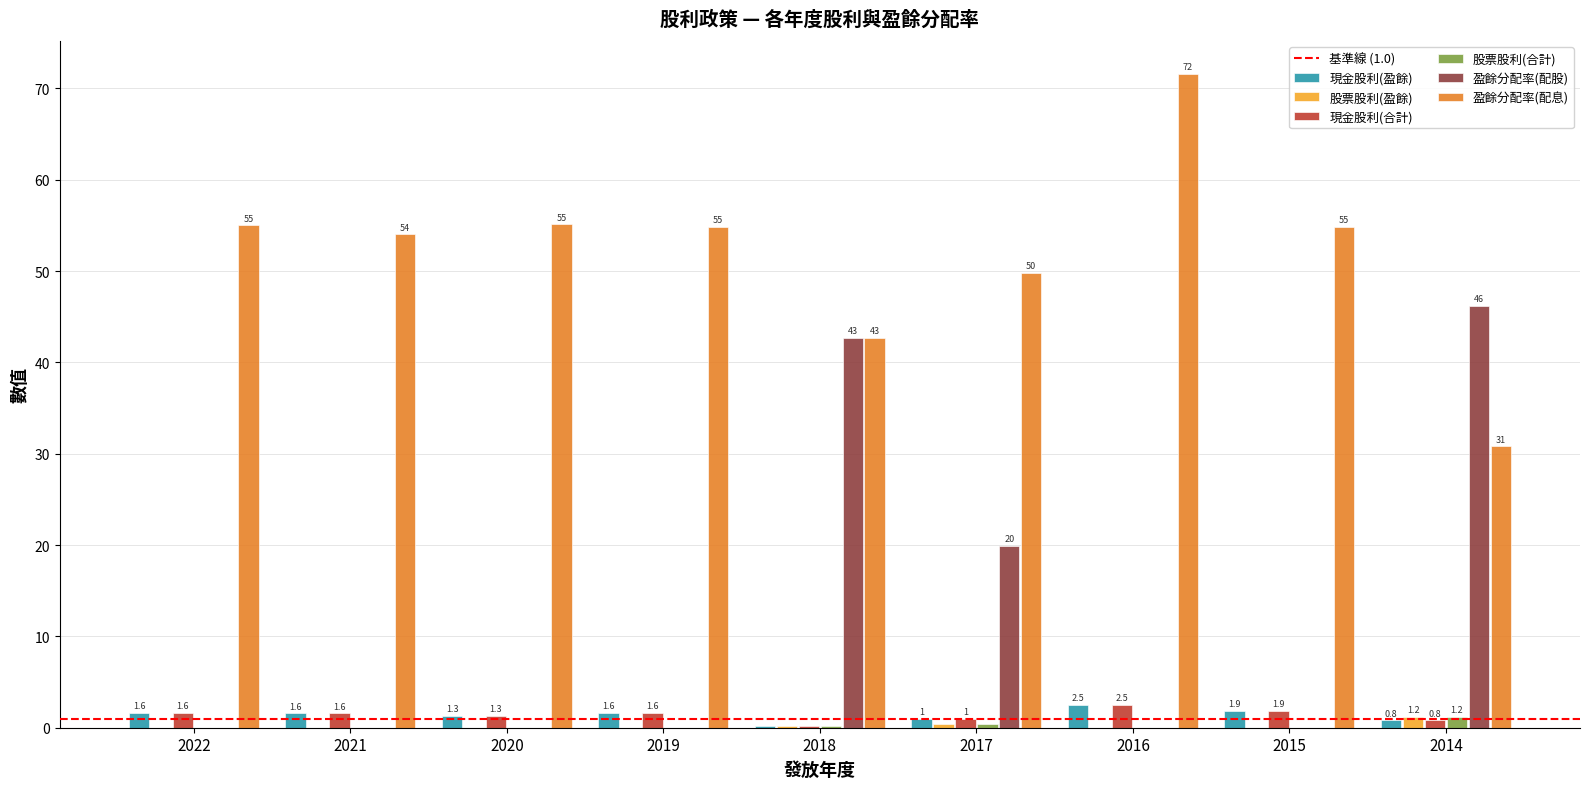

How many data points in 股票股利(合計) are above 0?

3